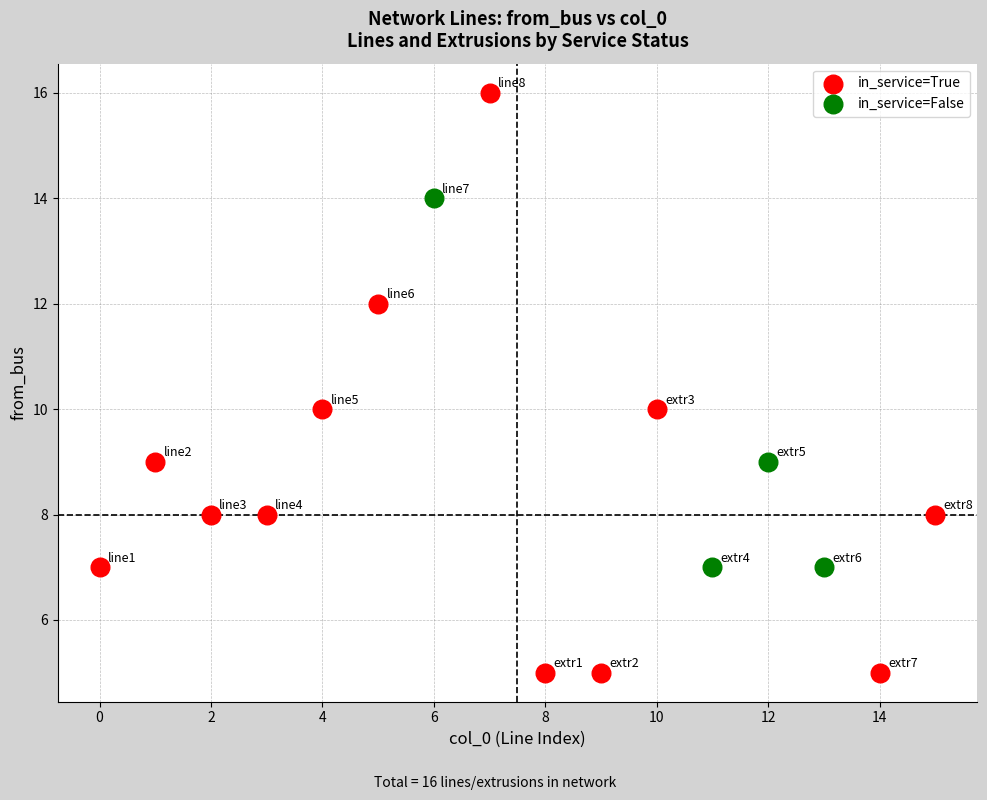

Which series has the largest Y range (max minus min)?

in_service=True